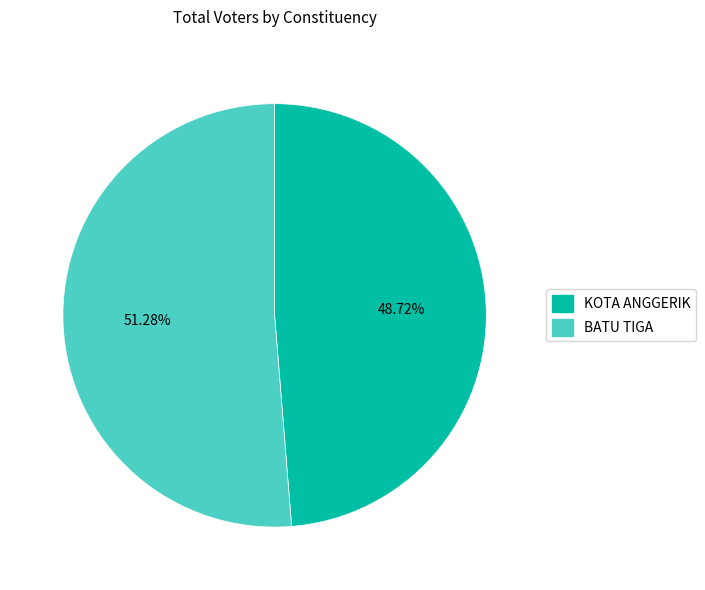

Does BATU TIGA represent more than half of the total?

Yes